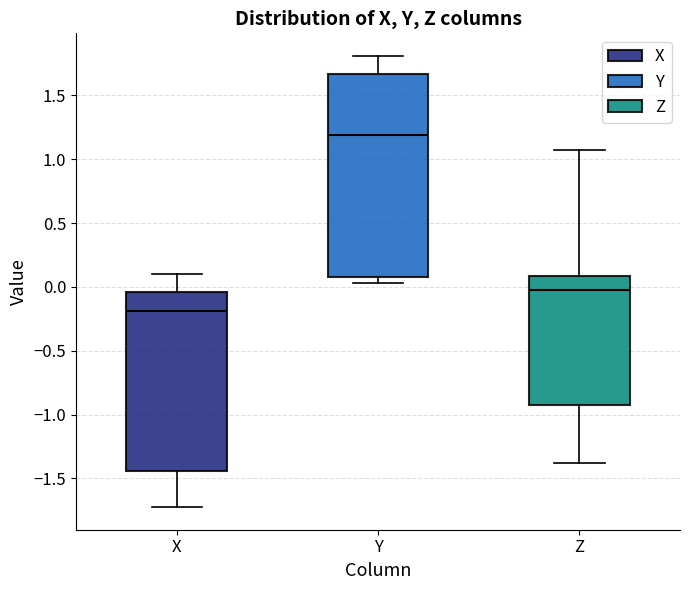

Comparing the boxes themselves (not the whiskers), which one is the tallest?

Y